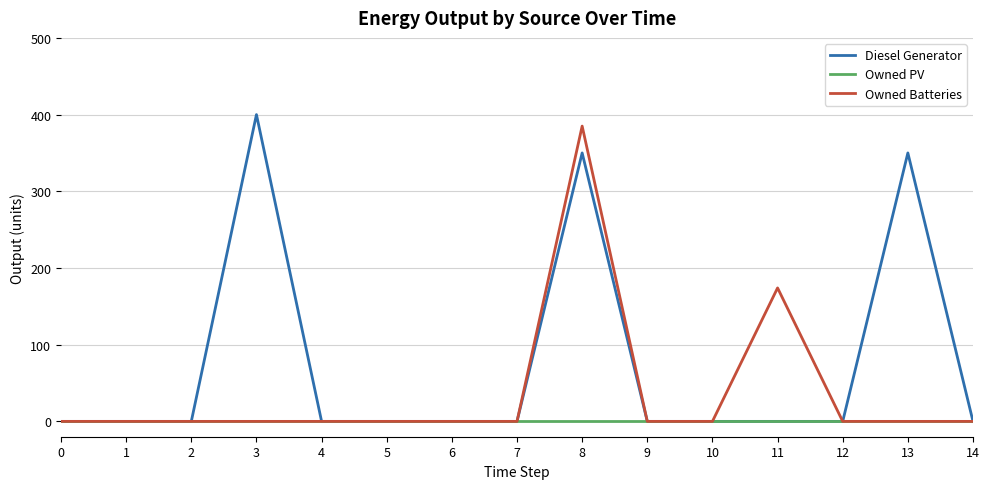

Which series has the largest total across all categories?

Diesel Generator